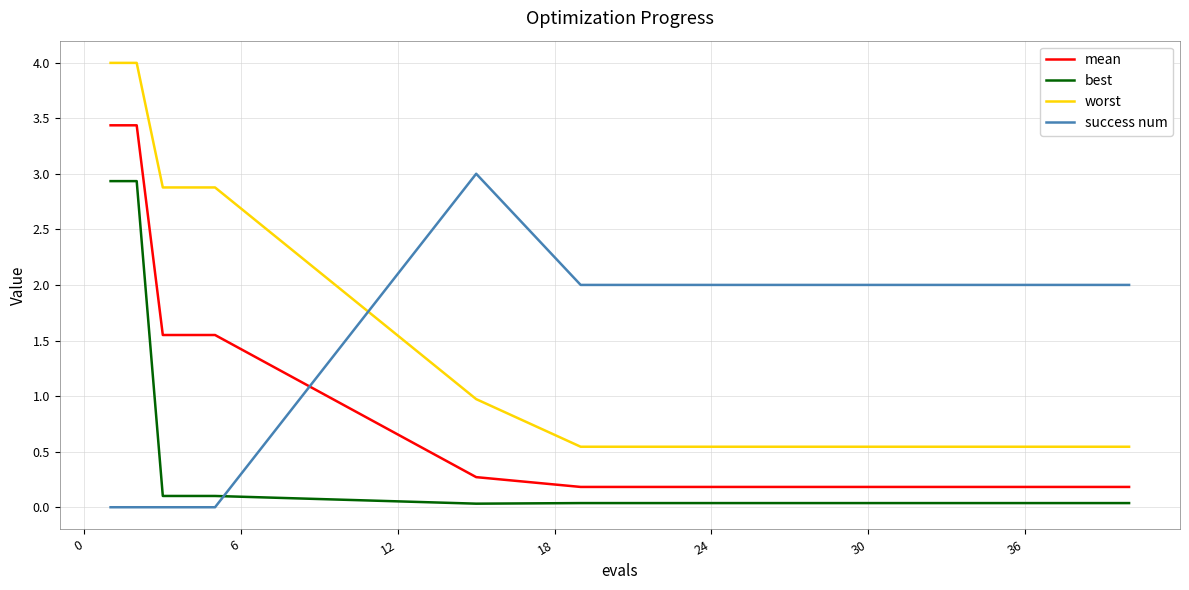

Which series has the widest spread of values?

worst